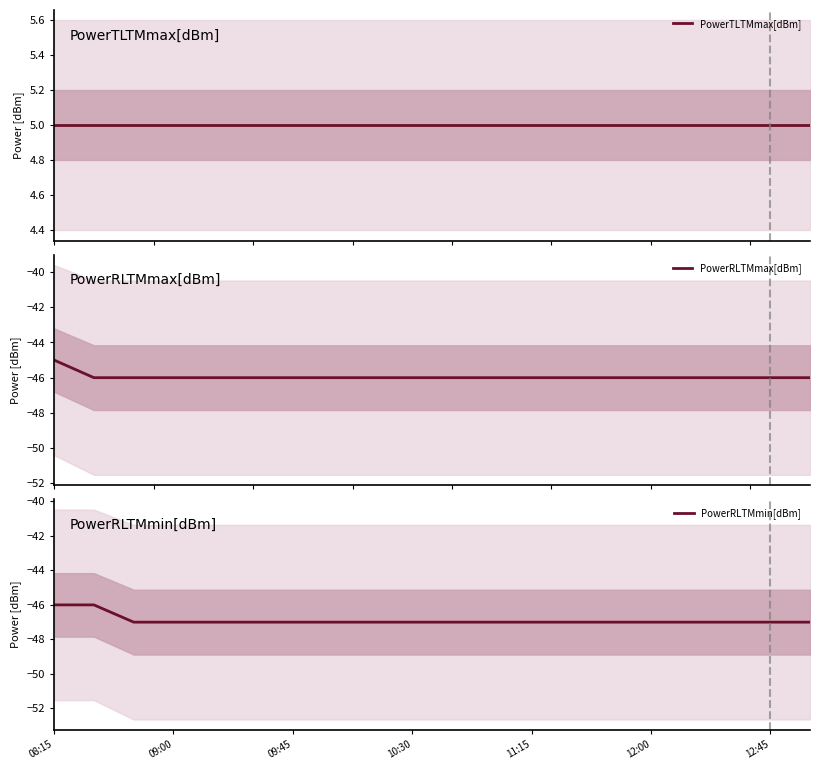

Reading right to left, extract all data points from this chart.

PowerTLTMmax[dBm]: 5	5	5	5	5	5	5	5	5	5	5	5	5	5	5	5	5	5	5	5
PowerRLTMmax[dBm]: -46	-46	-46	-46	-46	-46	-46	-46	-46	-46	-46	-46	-46	-46	-46	-46	-46	-46	-46	-45
PowerRLTMmin[dBm]: -47	-47	-47	-47	-47	-47	-47	-47	-47	-47	-47	-47	-47	-47	-47	-47	-47	-47	-46	-46